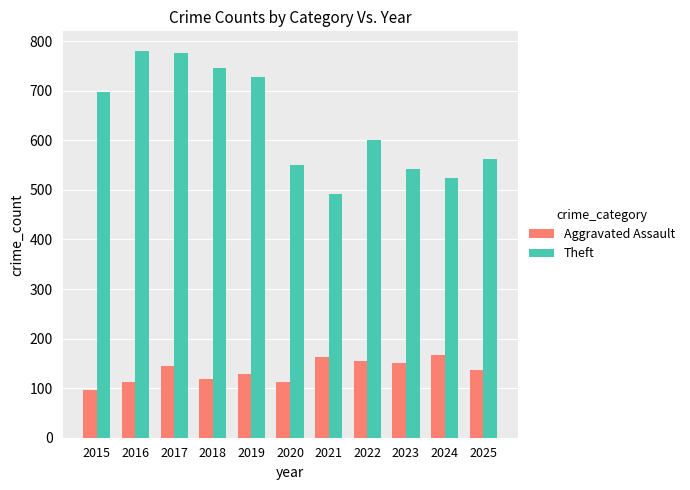

Which series has the largest total across all categories?

Theft